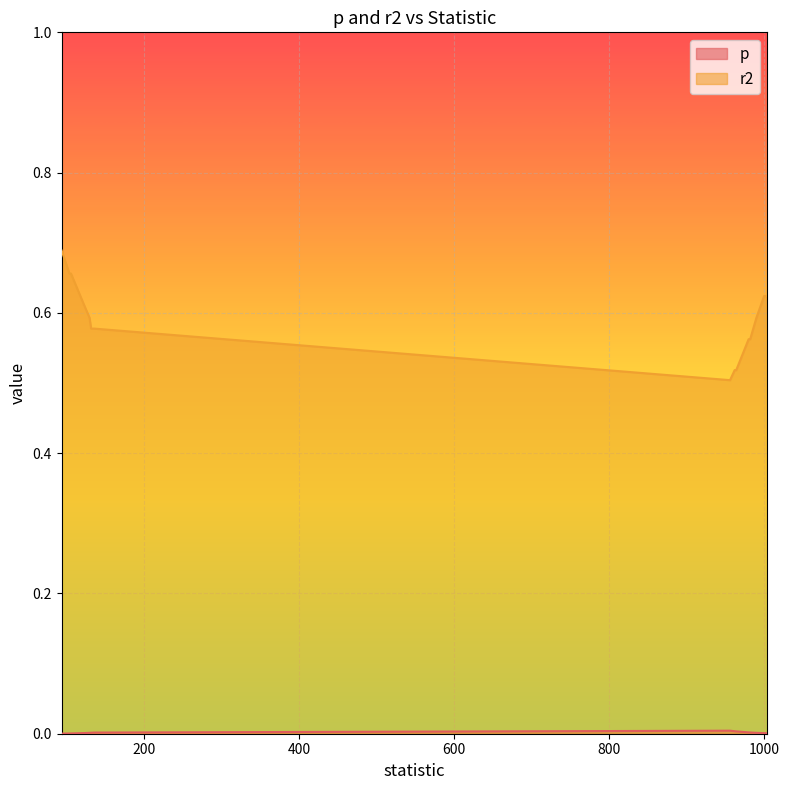

At which category does the chart reach its peak across all series?

94